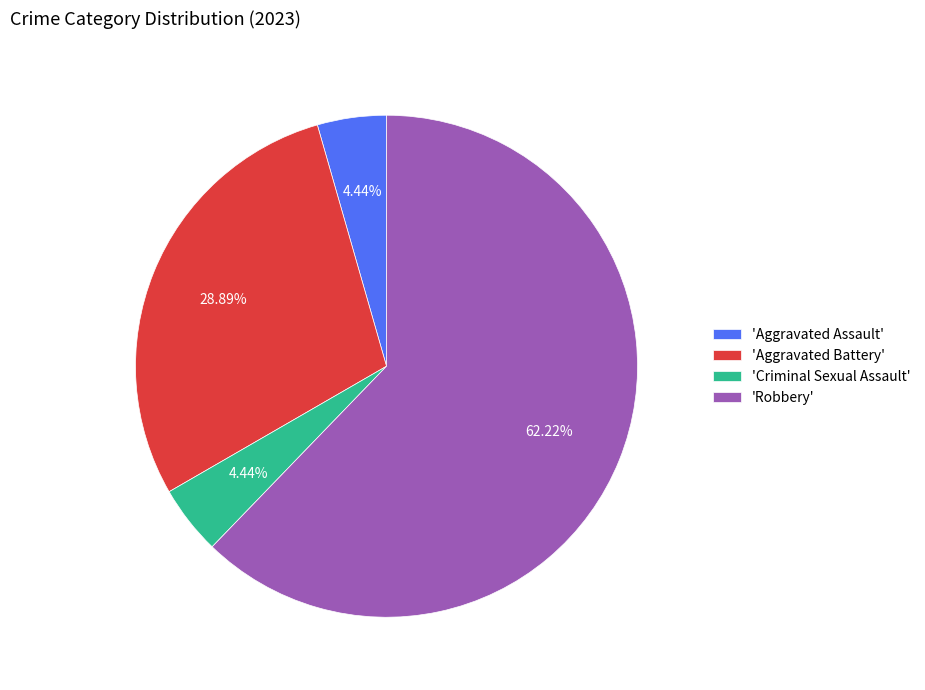

Approximately how many times larger is the value at 'Aggravated Battery' compared to 'Criminal Sexual Assault'?

6.5